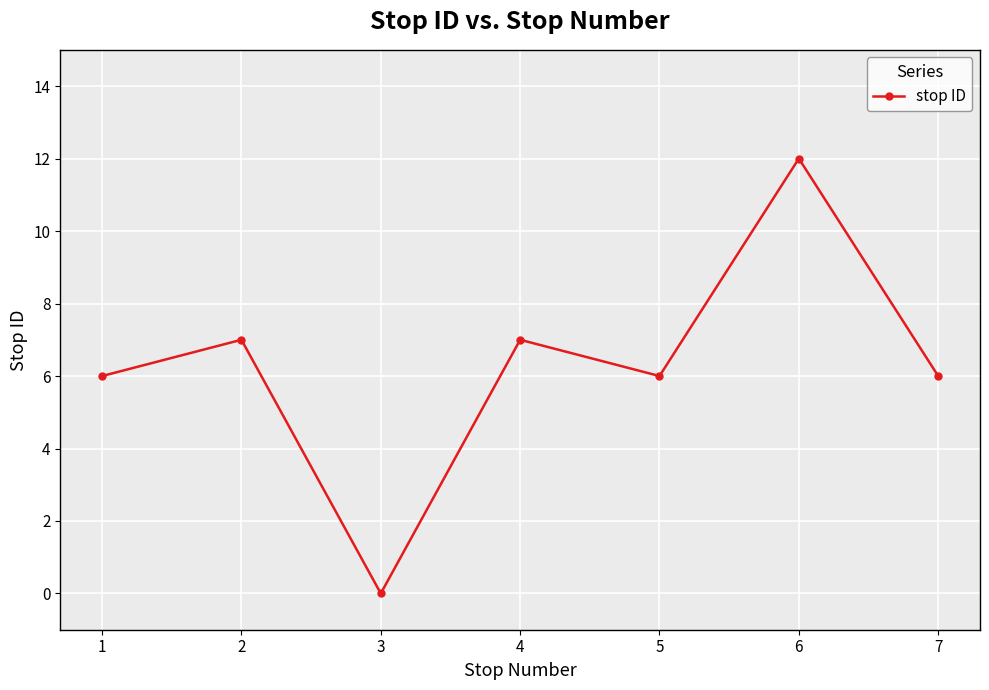

How many positive values are there?

6